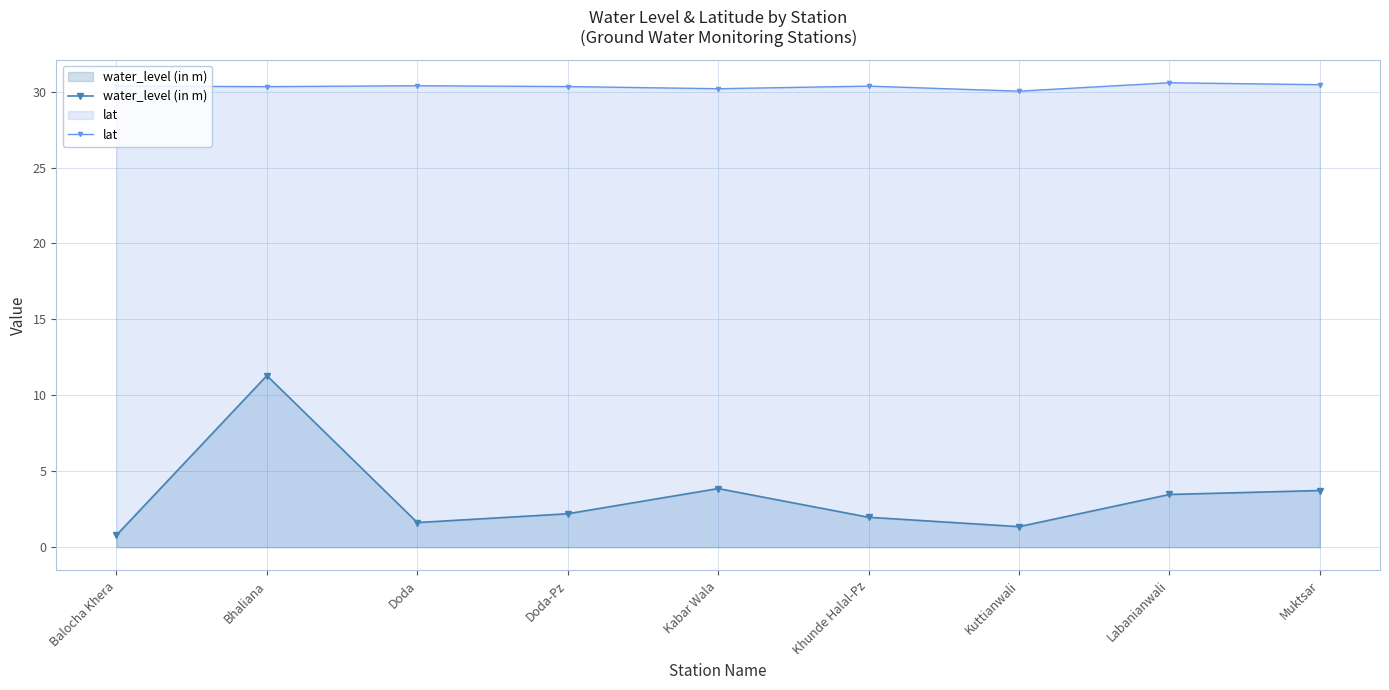

What position from the right is Muktsar?

1